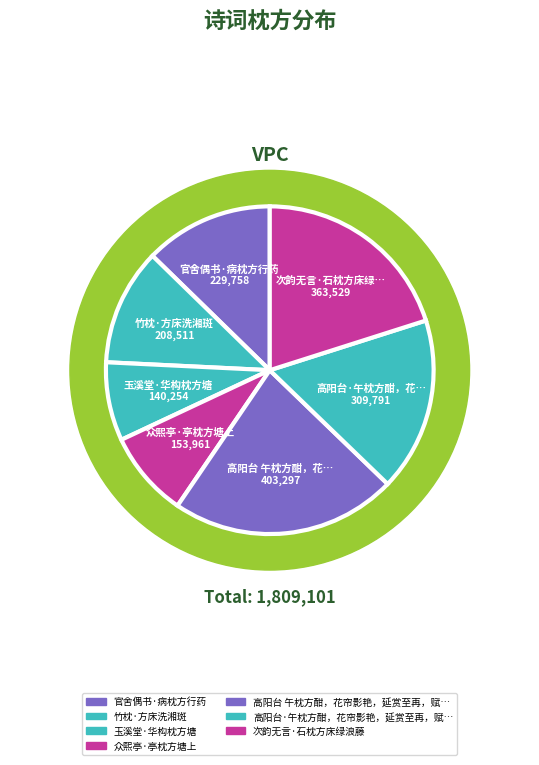

What percentage is the 众熙亭·亭枕方塘上 slice, to the nearest percent?

9%